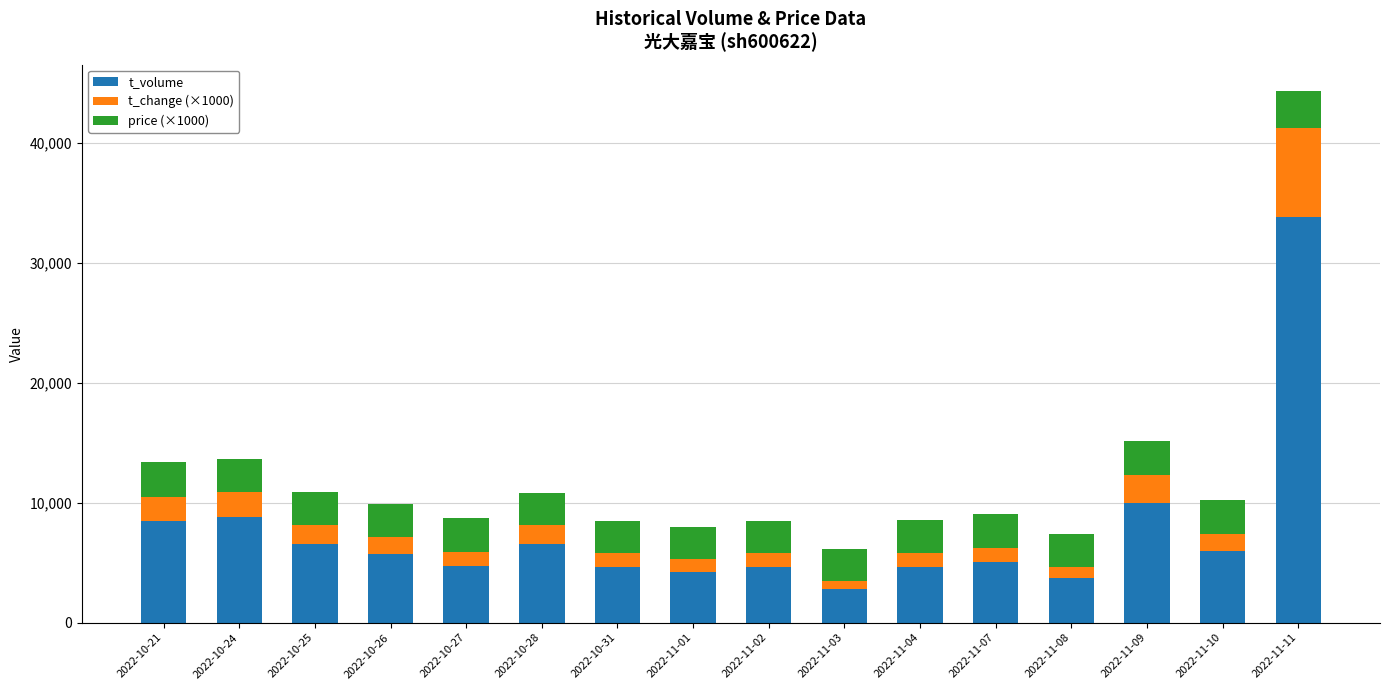

The value of t_volume at 2022-11-11 is 57418. True or false?

False